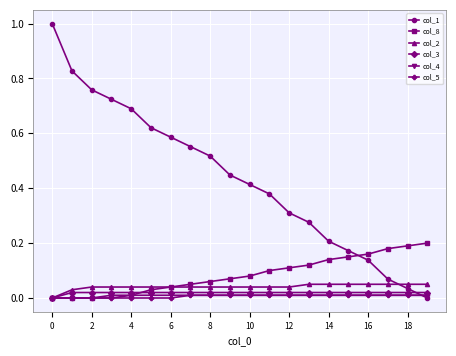

True or false: col_1 has more than 0 interior local peaks.

False